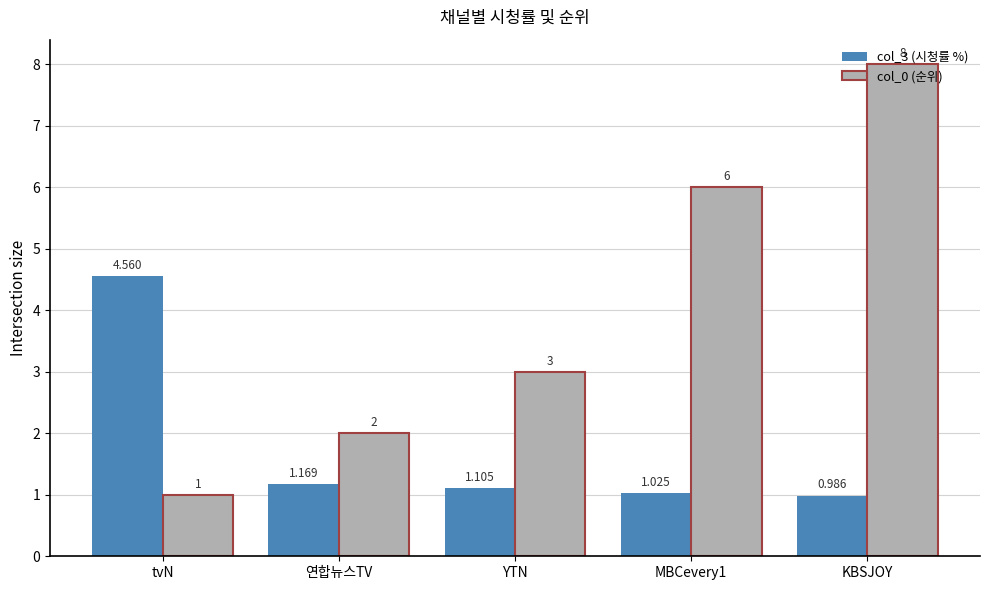

Does the chart contain stacked bars?

No